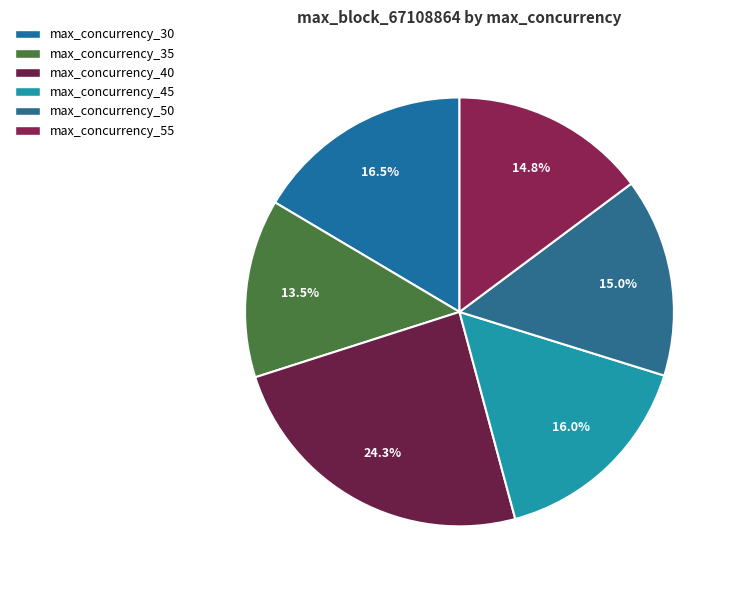

To the nearest percent, what is the average slice percentage?

17%